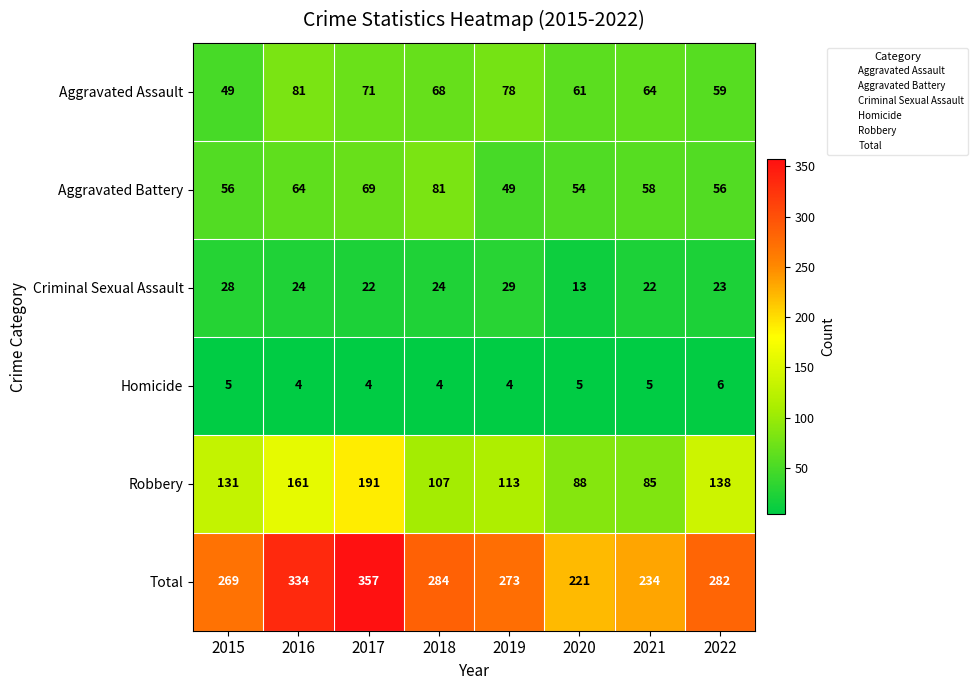

True or false: Aggravated Battery has a value of 56 at 2015.

True